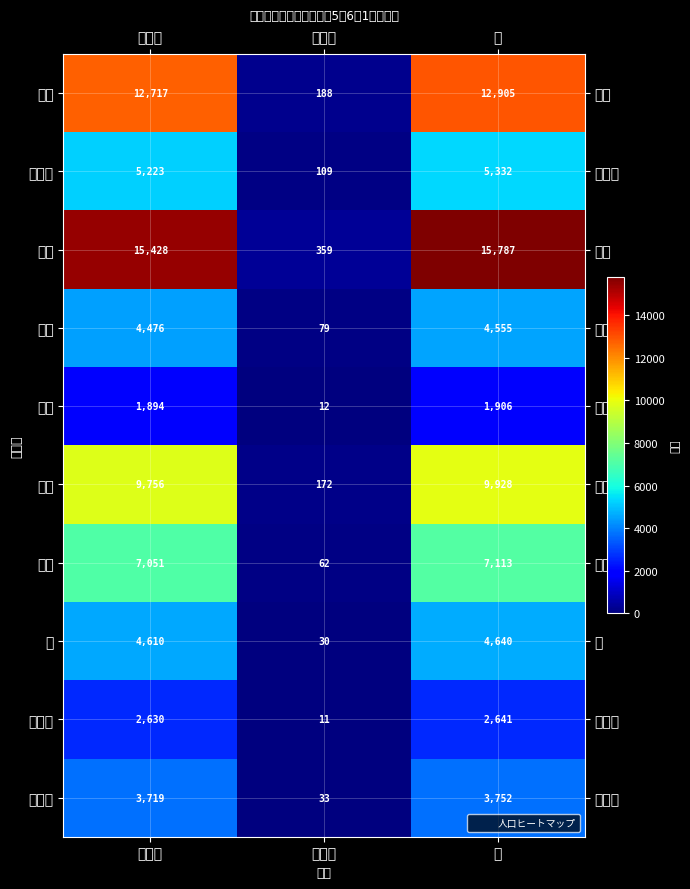

Reading left to right, what are all the values shown in this chart?

鯖江: 日本人=12717	外国人=188	計=12905
新横江: 日本人=5223	外国人=109	計=5332
神明: 日本人=15428	外国人=359	計=15787
中河: 日本人=4476	外国人=79	計=4555
片上: 日本人=1894	外国人=12	計=1906
立待: 日本人=9756	外国人=172	計=9928
吉川: 日本人=7051	外国人=62	計=7113
豊: 日本人=4610	外国人=30	計=4640
北中山: 日本人=2630	外国人=11	計=2641
河和田: 日本人=3719	外国人=33	計=3752